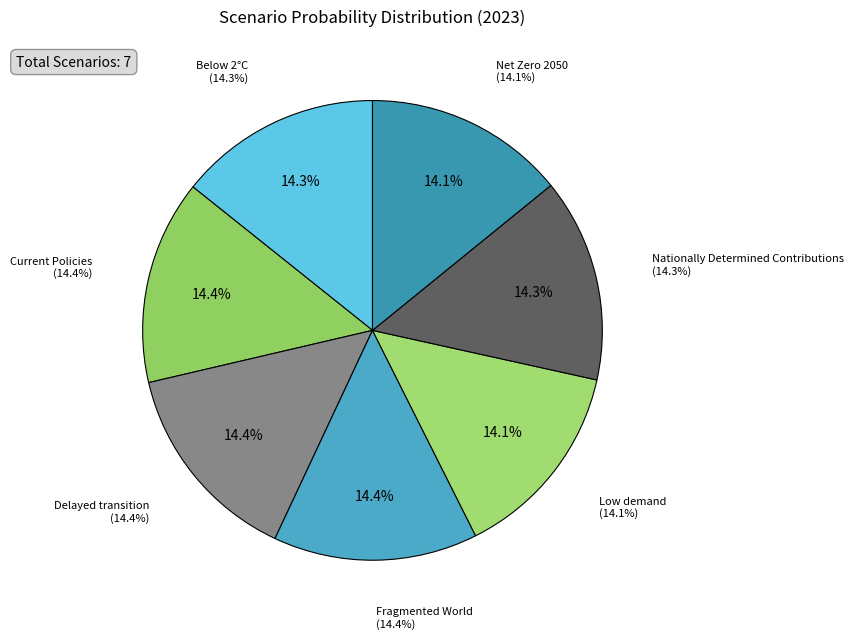

Does Nationally Determined Contributions represent more than half of the total?

No